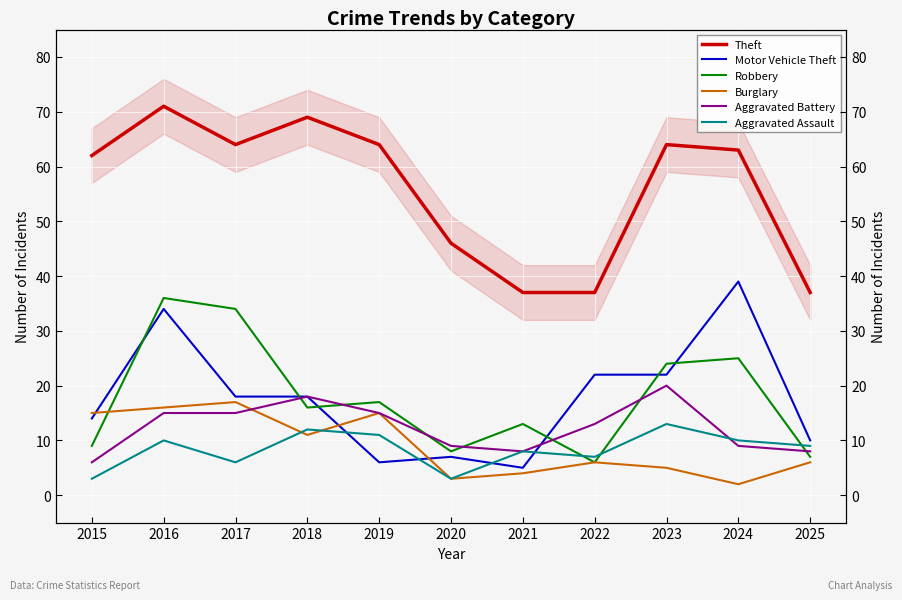

The Burglary series shows 15 at 2019. True or false?

True